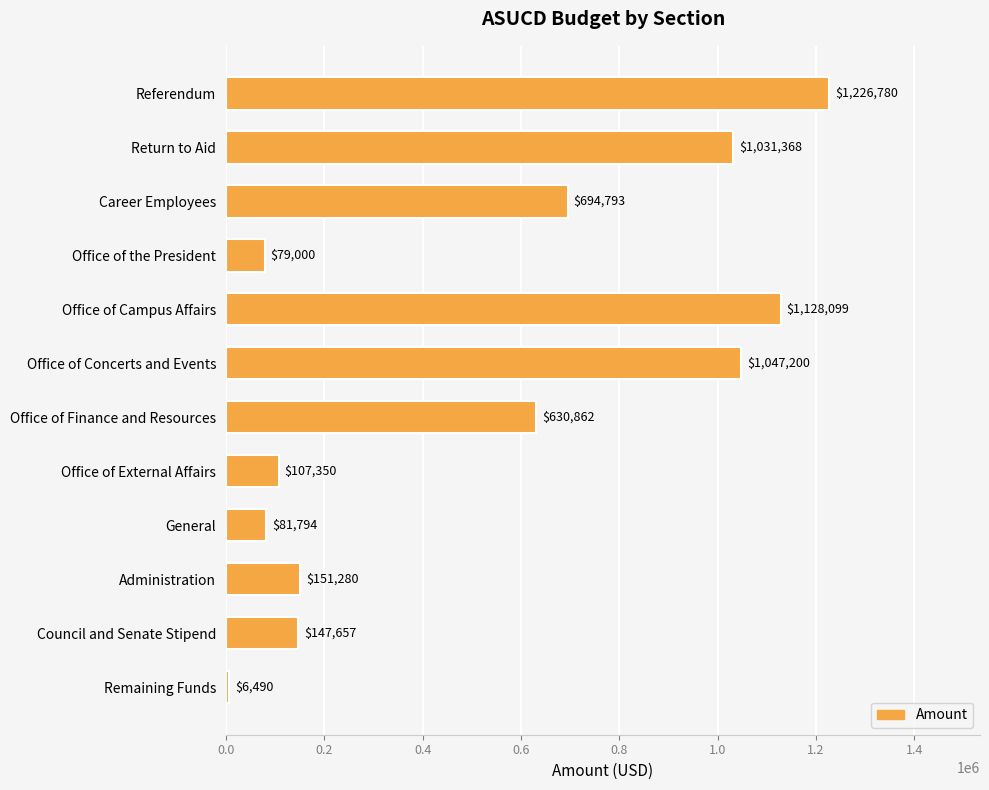

How many bars are there in total?

12